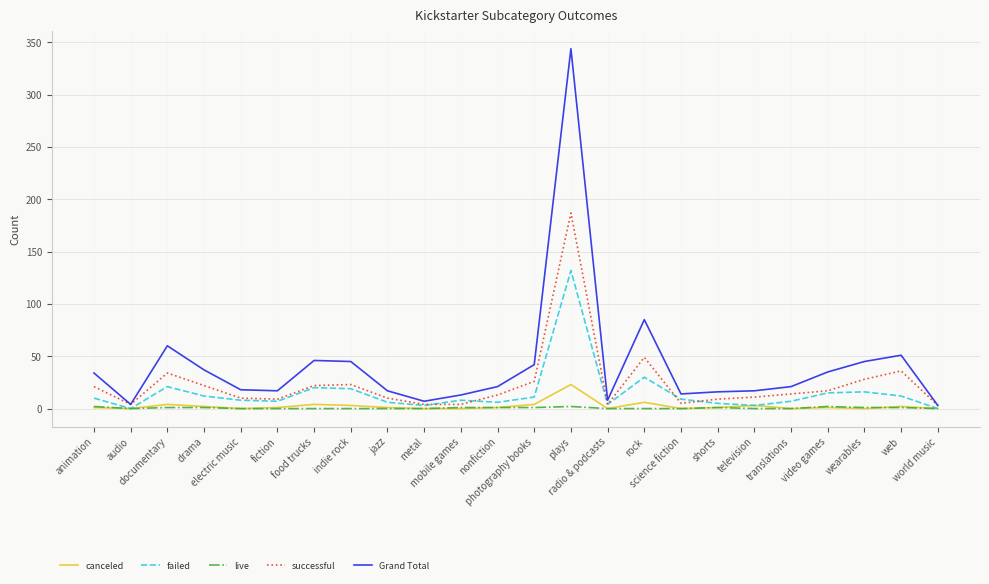

At how many categories does at least one series exceed 83?

2